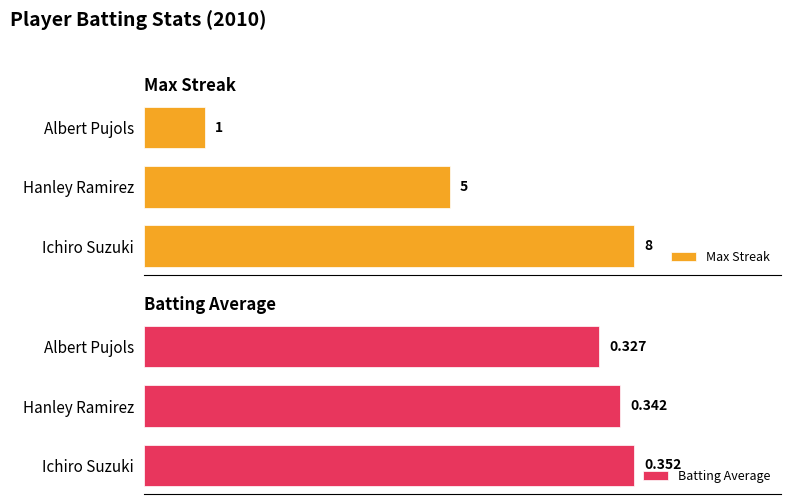

At which label does Max Streak reach its peak?

Ichiro Suzuki